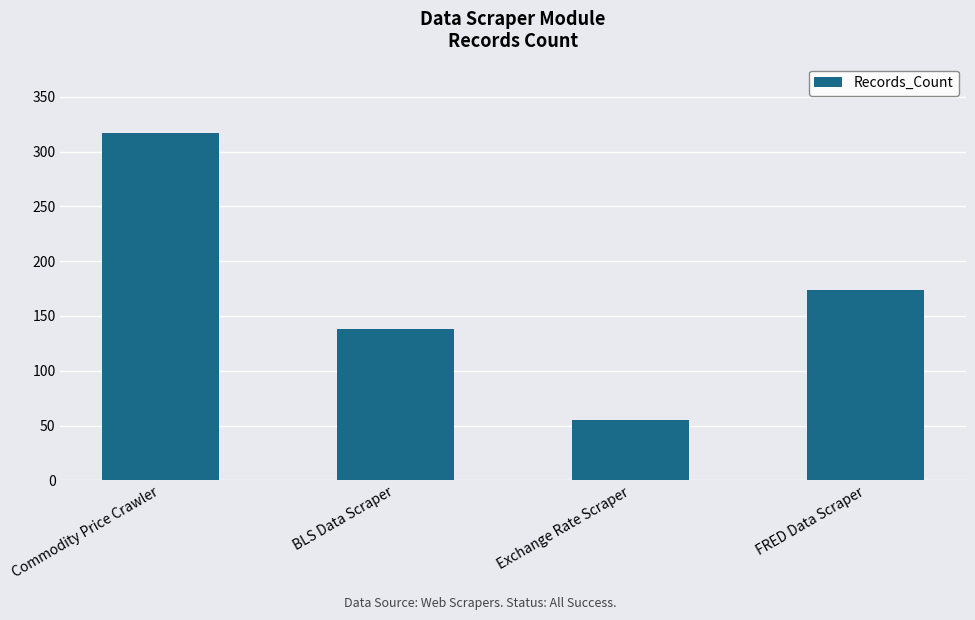

How many bars are there in total?

4